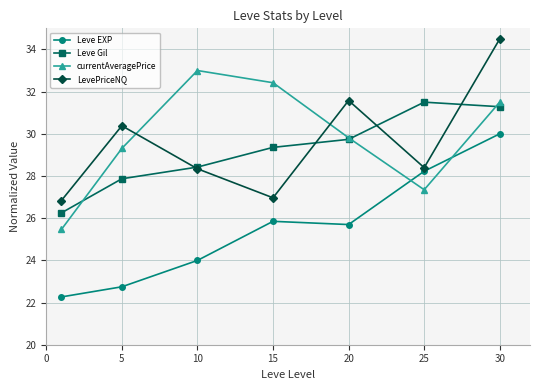

True or false: LevePriceNQ has more than 0 points higher than both neighbors.

True